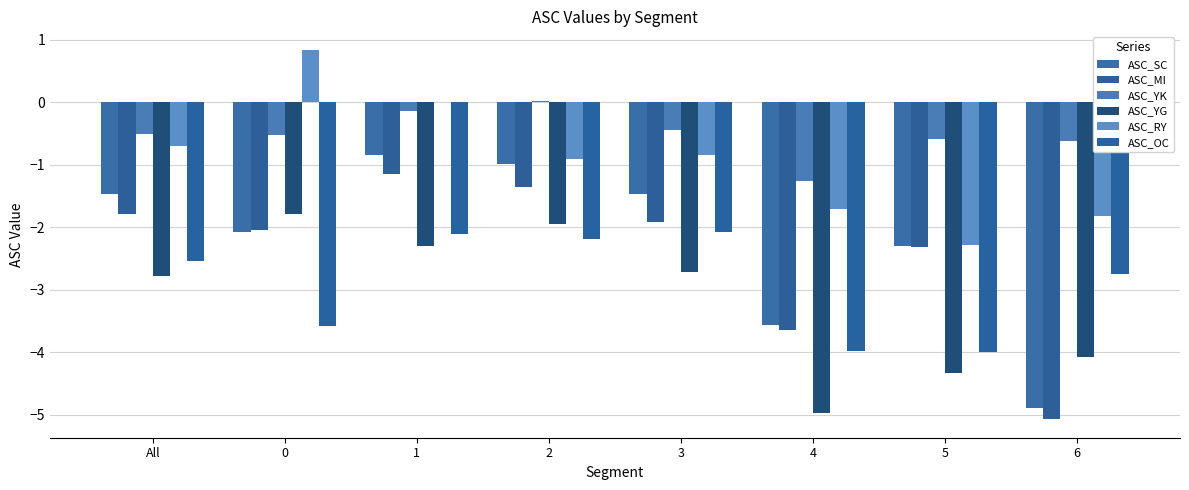

Count the number of categories in the chart.

8